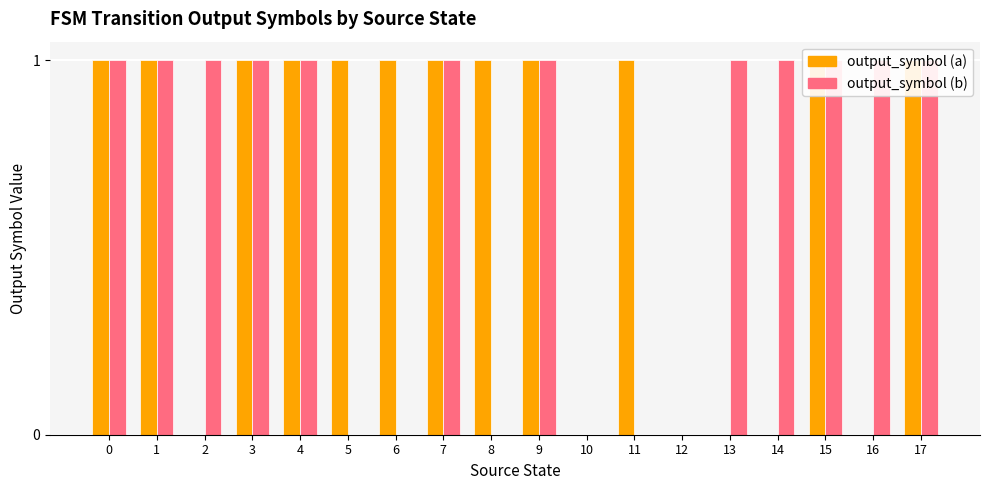

What is the spread (max minus min) of values at 5?

1